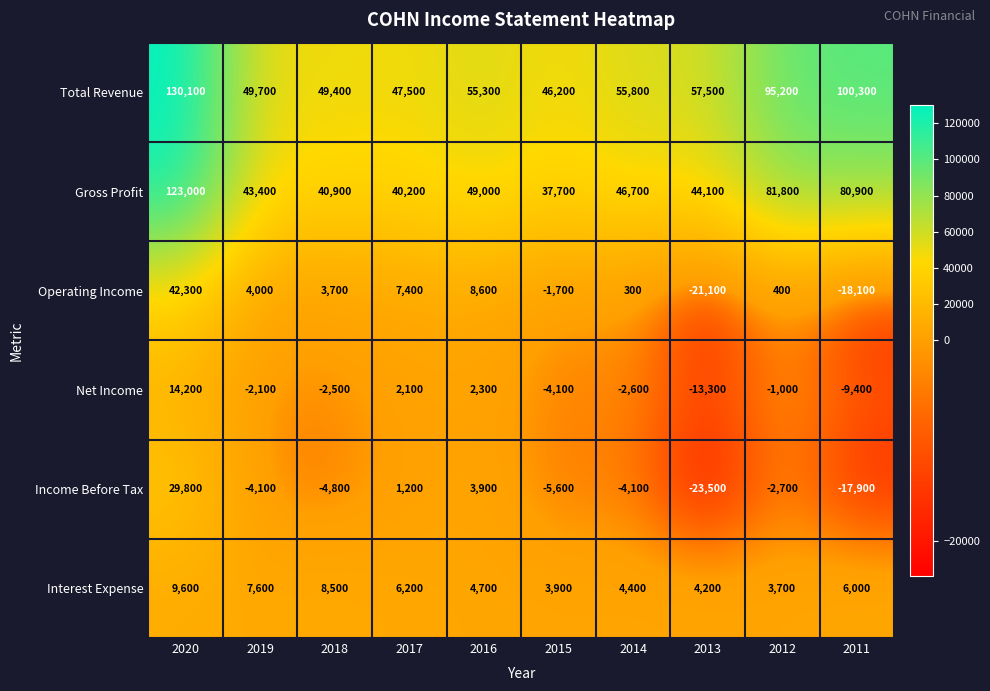

Which series has the largest total across all categories?

Total Revenue